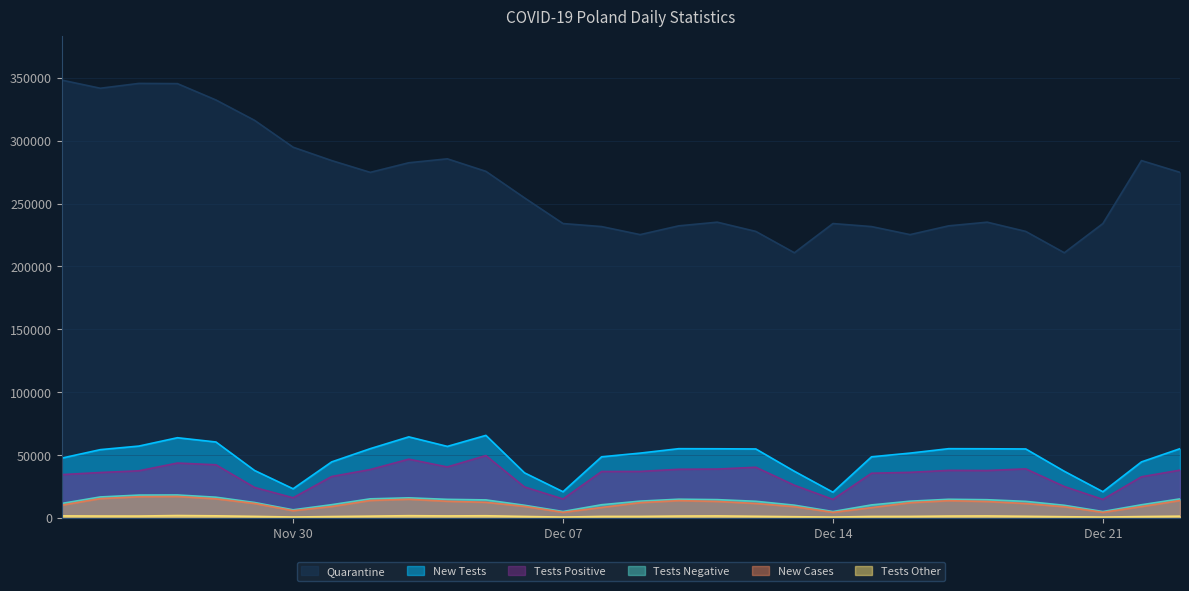

Reading right to left, extract all data points from this chart.

new_tests: 55056	44535	20824	37081	54829	54978	55051	51537	48586	20441	37081	54829	54978	55051	51537	48586	20824	35869	65627	56872	64452	55056	44535	23174	37742	60368	63763	57120	54288	47540
new_tests_minus: 15128	10459	5077	10045	13162	14470	14819	13301	10341	5077	10132	13233	14539	14880	13353	10483	5103	10070	14323	14757	15979	15171	10522	6441	12276	16469	18247	18161	16672	11502
new_cases: 13840	9013	4399	8906	11444	13046	13701	12119	8186	4399	8978	11498	13105	13747	12164	8315	4424	9175	12430	13230	14838	13870	9066	5734	11483	15183	17059	16846	15360	10141
new_tests_plus: 37990	32710	14705	24961	39000	37685	37809	36236	35534	14705	25981	40286	38840	38673	36964	36901	15058	24633	49585	40530	46709	38468	32918	16016	24238	42242	43628	37467	36105	34425
new_quarantine: 274768	284155	234065	210833	227812	235154	232242	225269	231664	234065	210836	227813	235155	232242	225269	231665	234065	254509	275582	285534	282408	274769	284156	294775	316146	332314	345333	345501	341659	348135
new_tests_other: 1399	1085	659	958	1295	1579	1490	1216	1173	659	968	1310	1599	1498	1220	1202	663	1166	1719	1585	1764	1417	1095	717	1228	1657	1888	1492	1511	1613